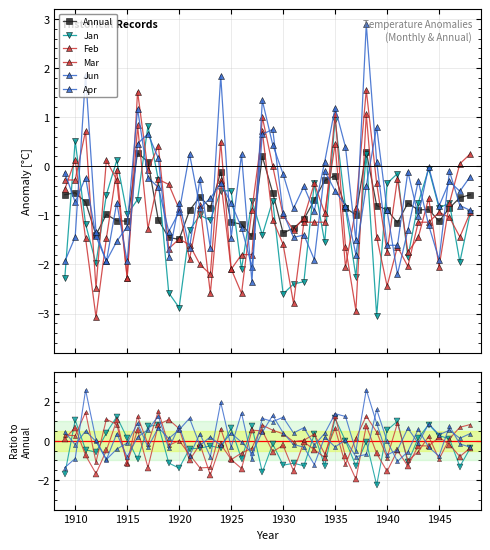

What are all the series names shown in the legend?

Annual, Jan, Feb, Mar, Jun, Apr